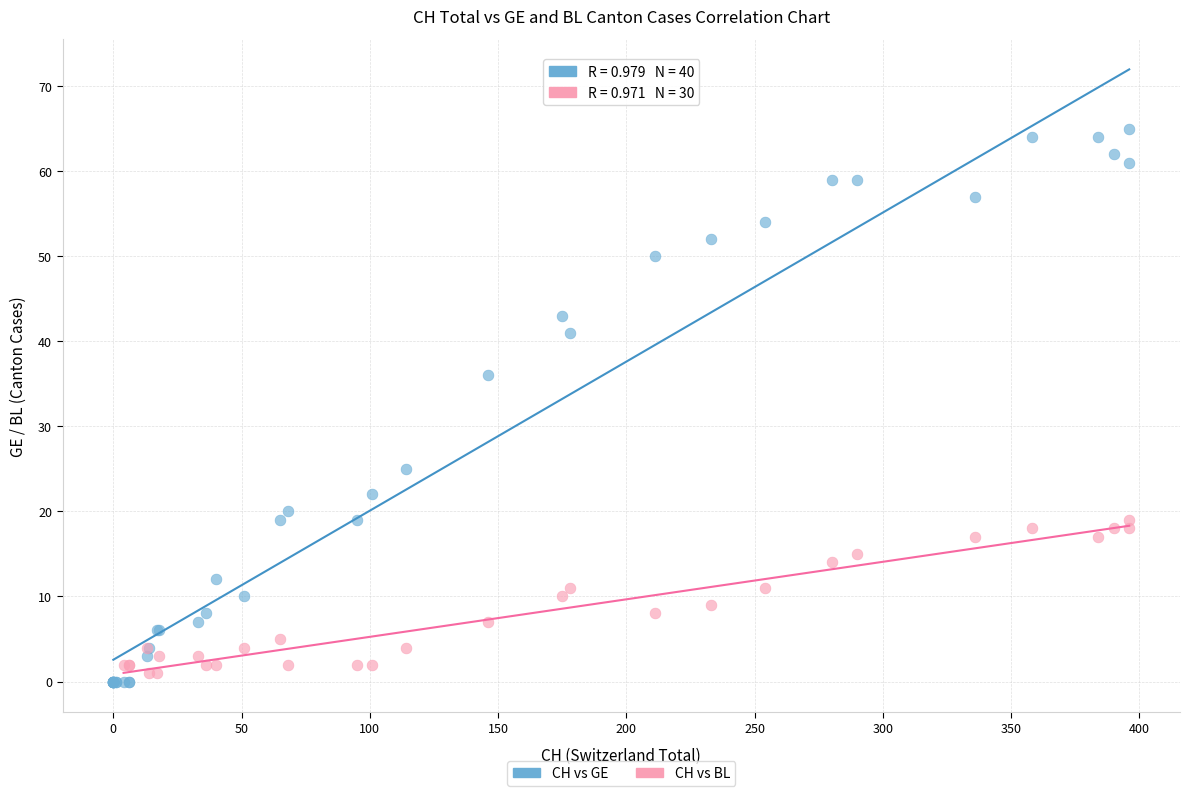

Which series contains the highest Y value?

CH vs GE